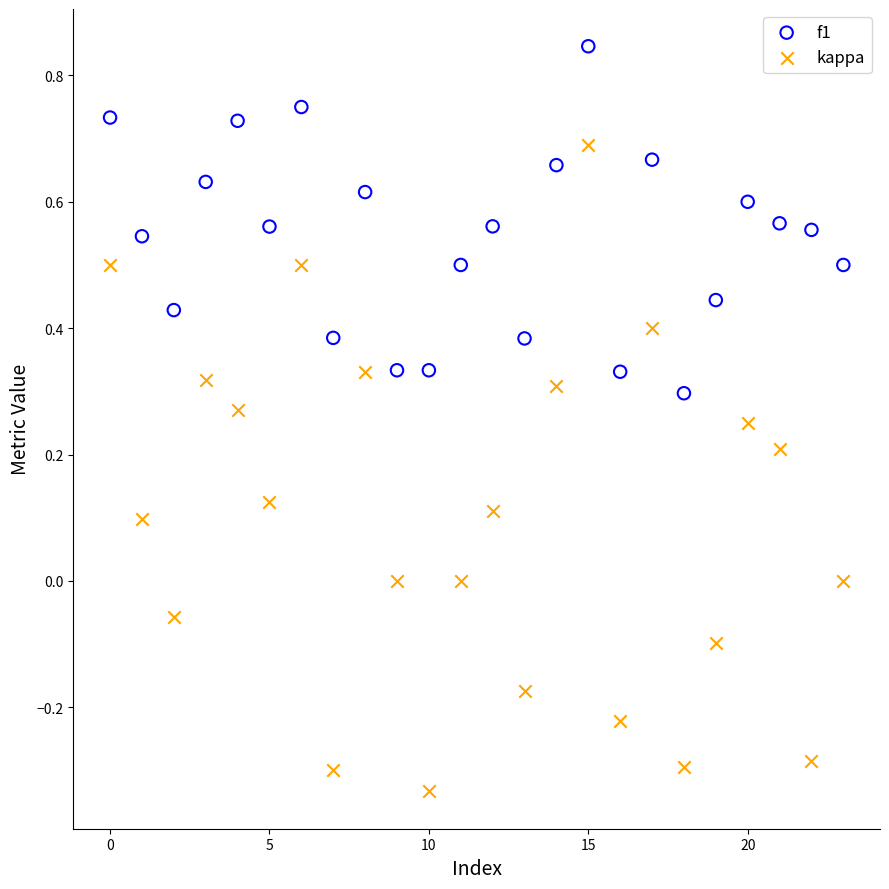

Which series contains the highest Y value?

f1